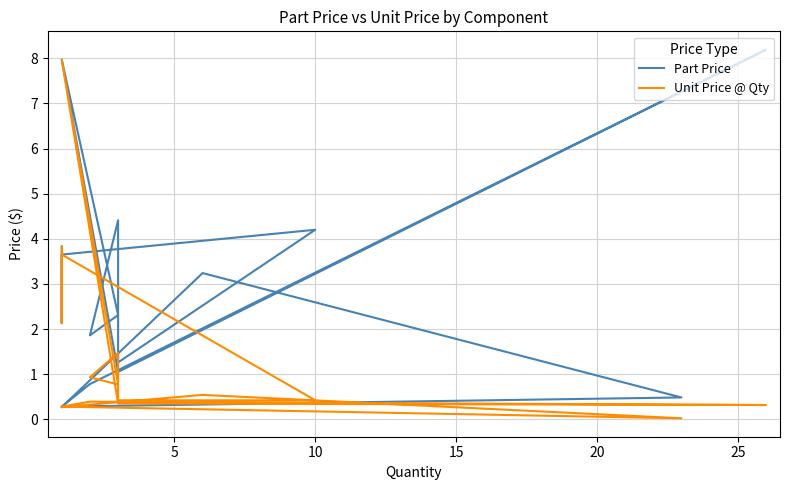

True or false: Part Price and Unit Price @ Qty cross at least once.

False